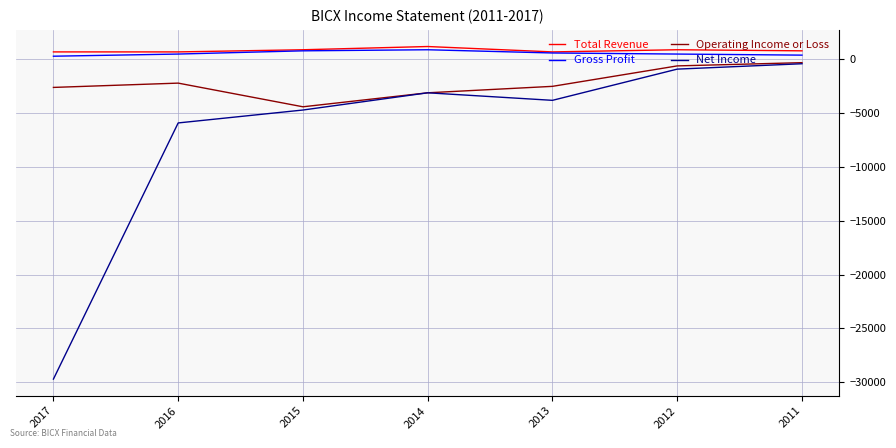

Is the value of Operating Income or Loss at 2013 greater than the value of Total Revenue at 2011?

No